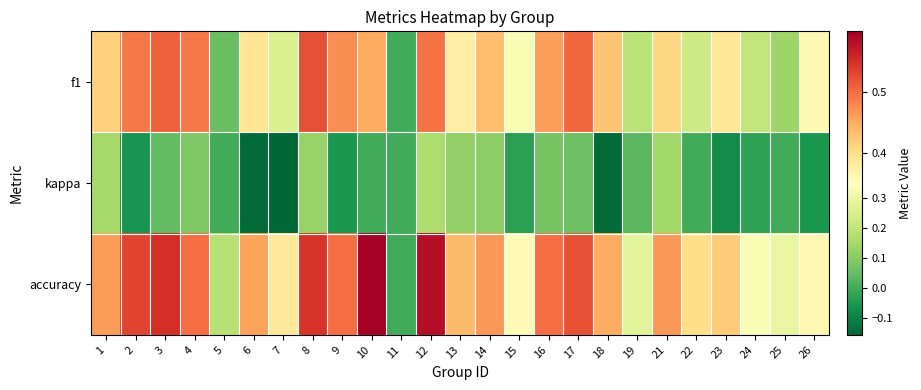

Rank the series by their maximum value, from highest to lowest.

accuracy, f1, kappa